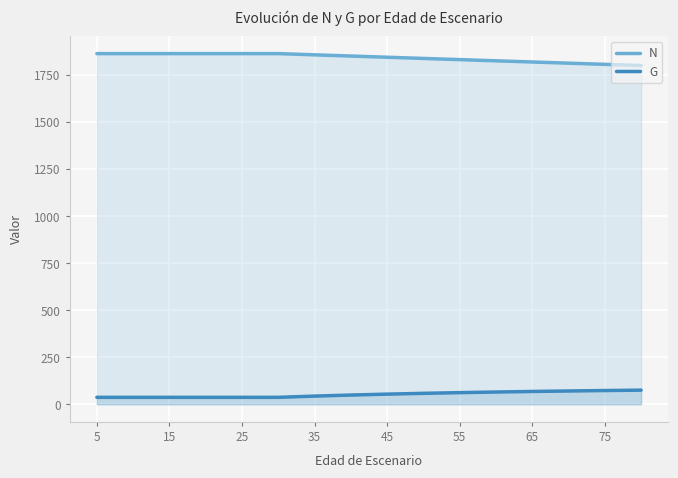

What is the sum of the N values at 5 and 65?

3683.3